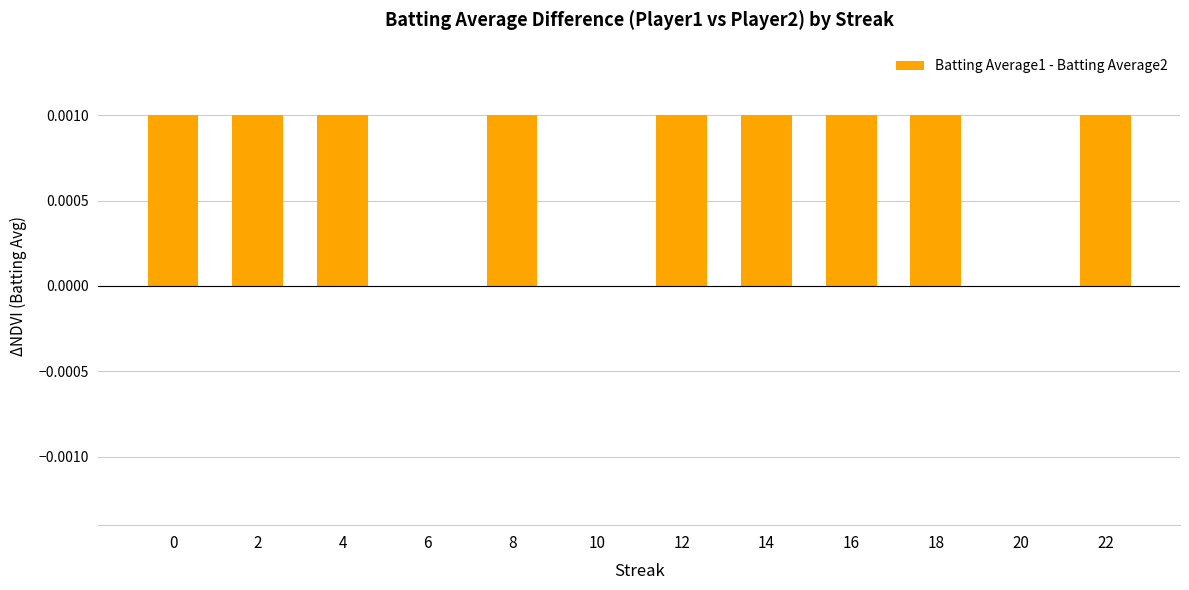

True or false: the data shows 0.0 at 10.

True